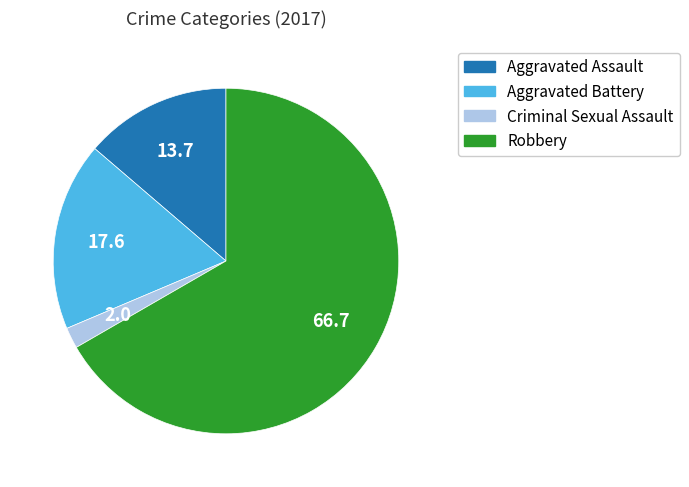

Is the sum of Aggravated Assault and Criminal Sexual Assault greater than half?

No